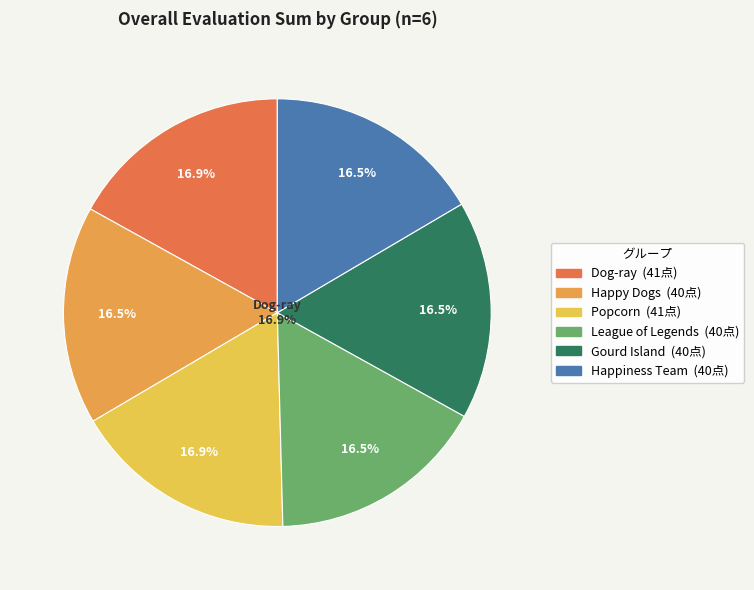

To the nearest percent, what portion does Dog-ray represent?

17%